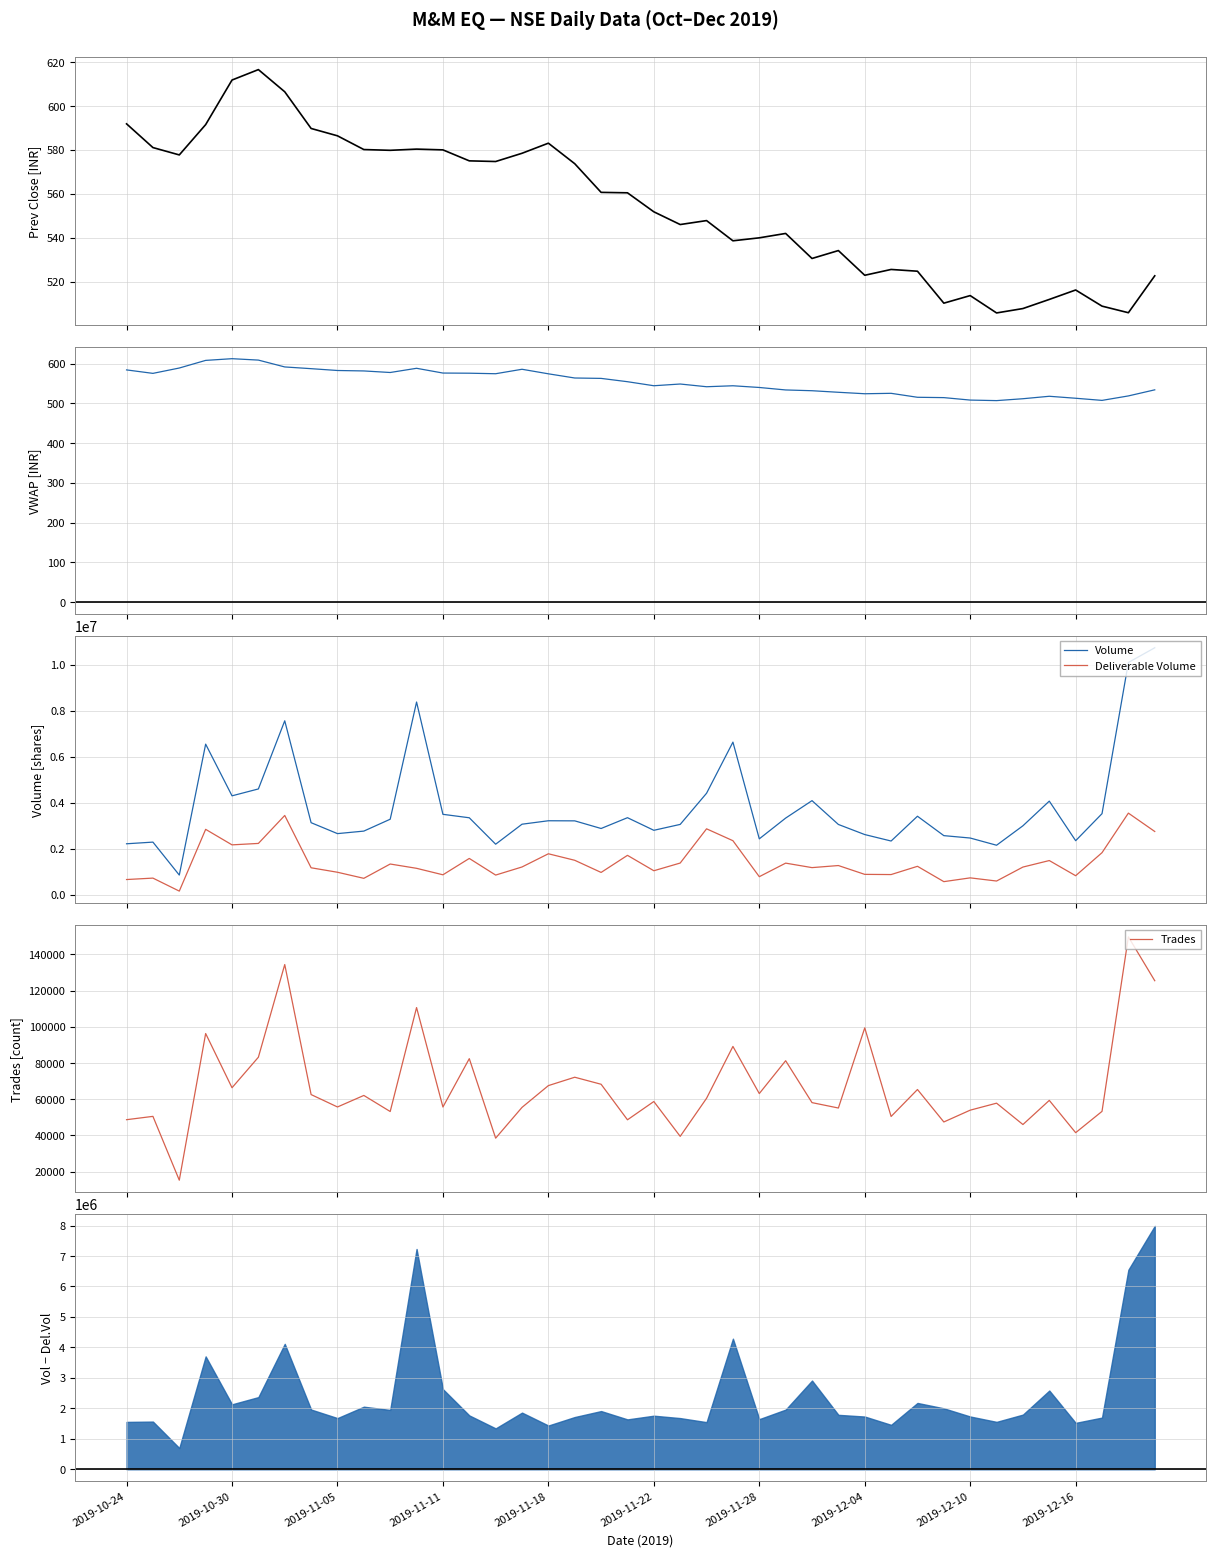

At how many categories does at least one series exceed 1759917?

39